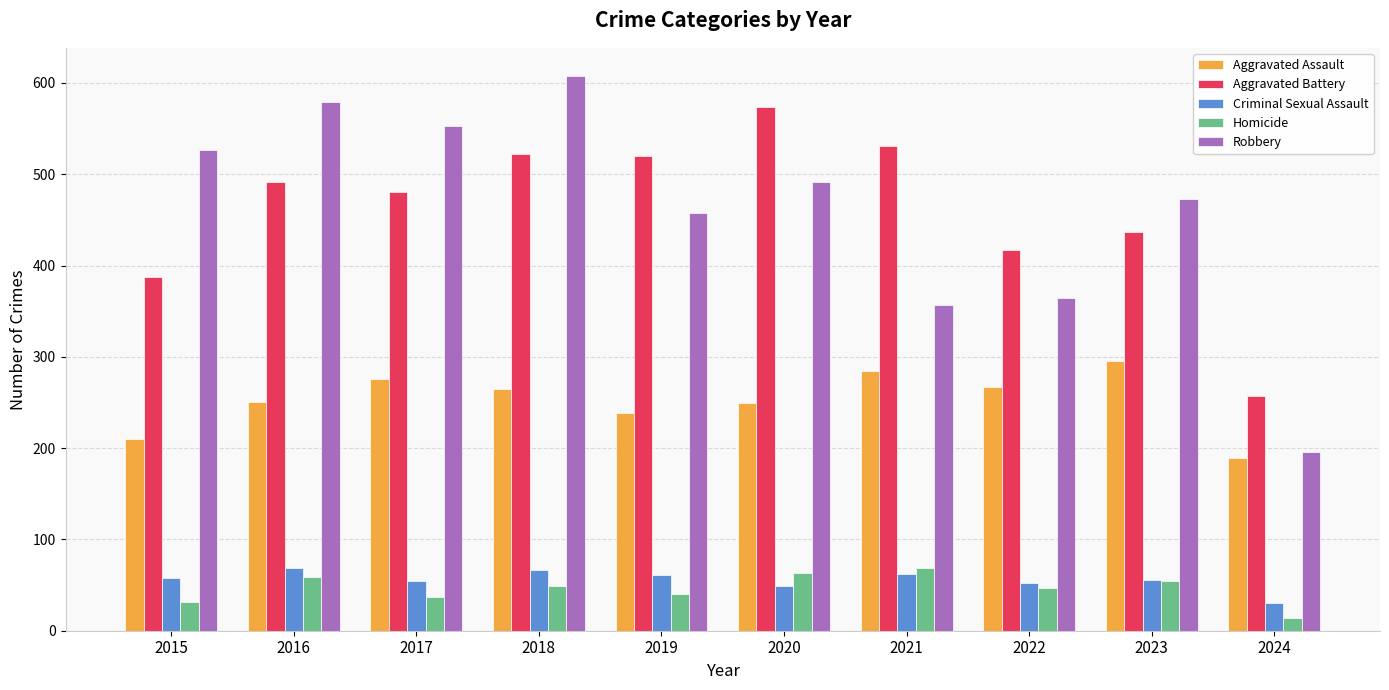

How many groups of bars are there?

10